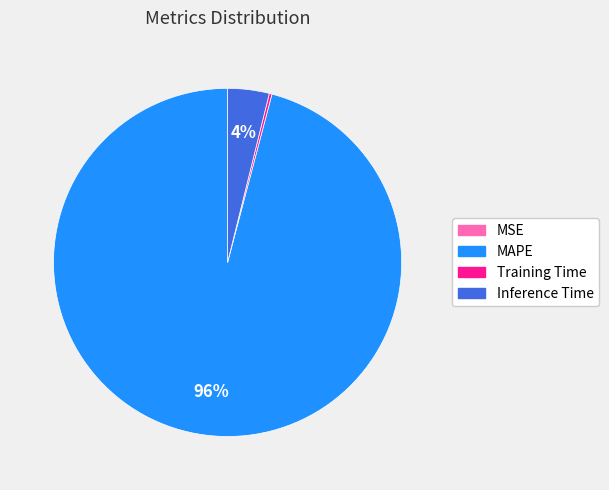

What percentage is the MAPE slice, to the nearest percent?

96%